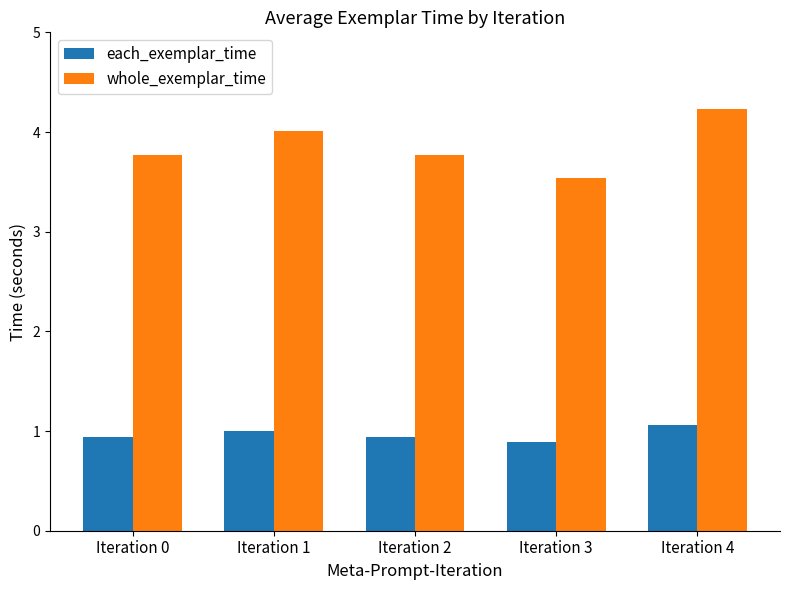

What is the average value of the each_exemplar_time series?

1.0